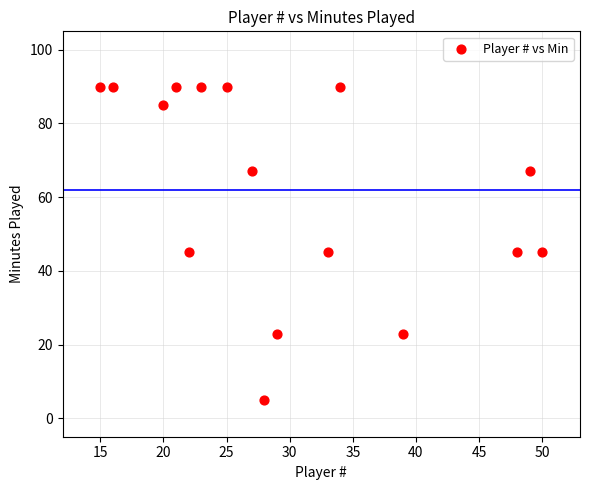

What is the range of X values (max minus min)?

35